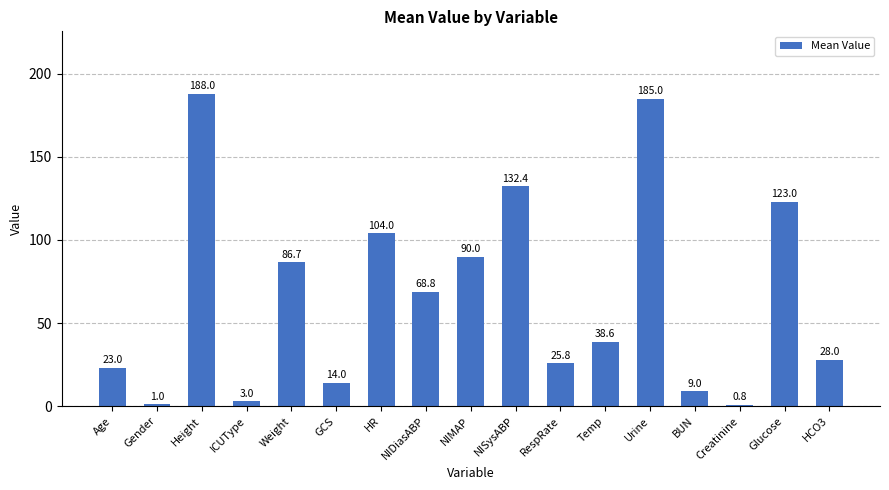

What is the average value?

65.9